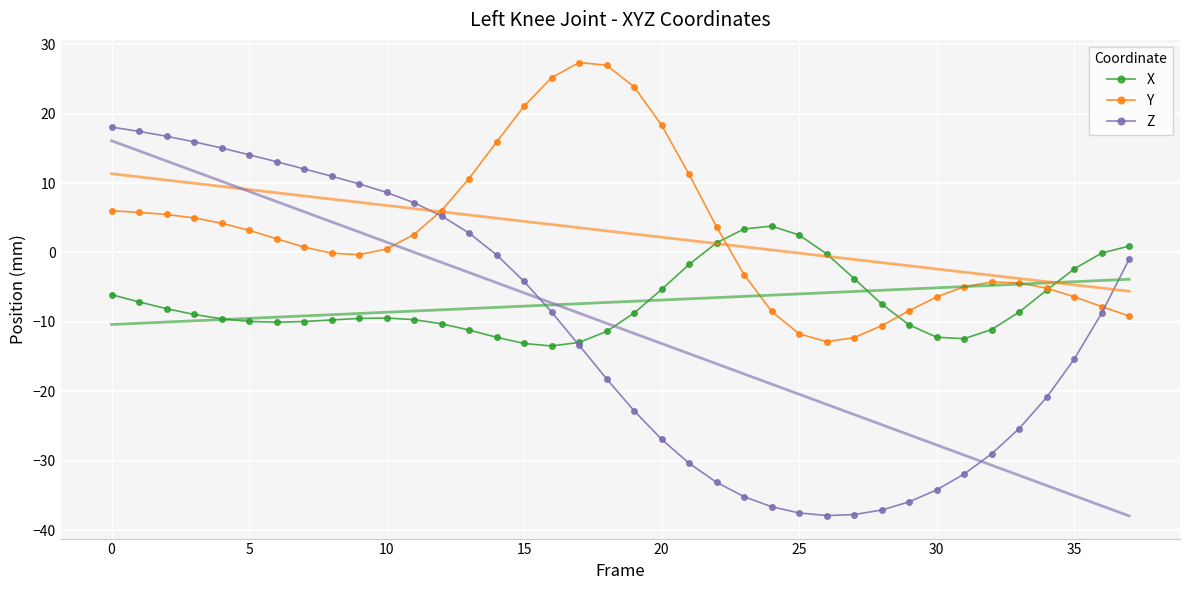

True or false: Y has more than 1 points higher than both neighbors.

True